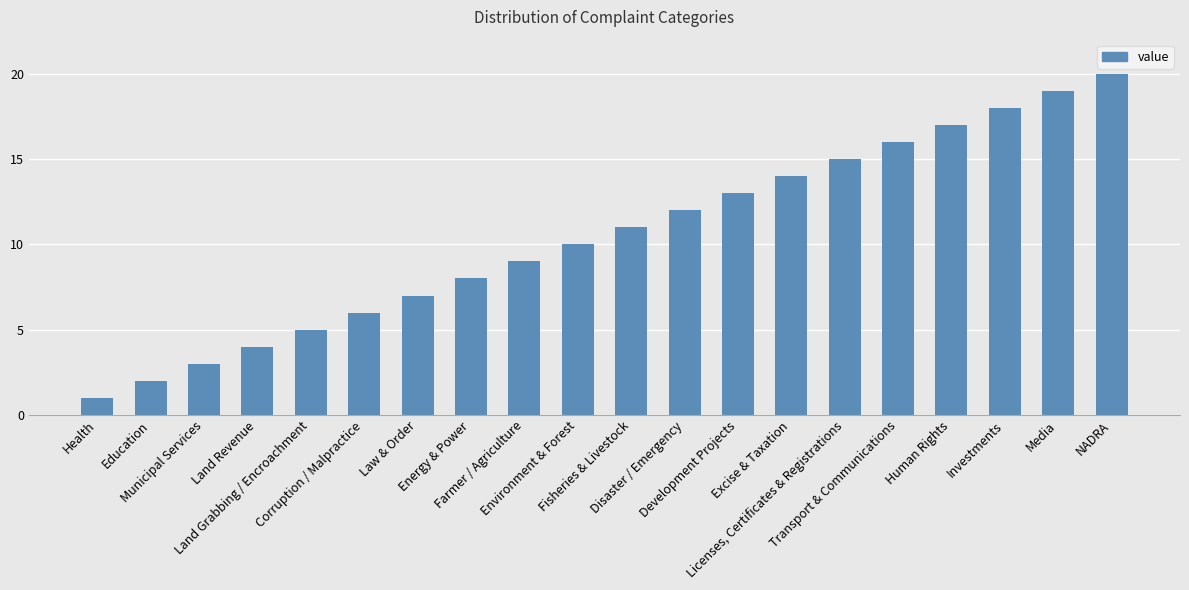

What is the change in value from Development Projects to Media?

+6